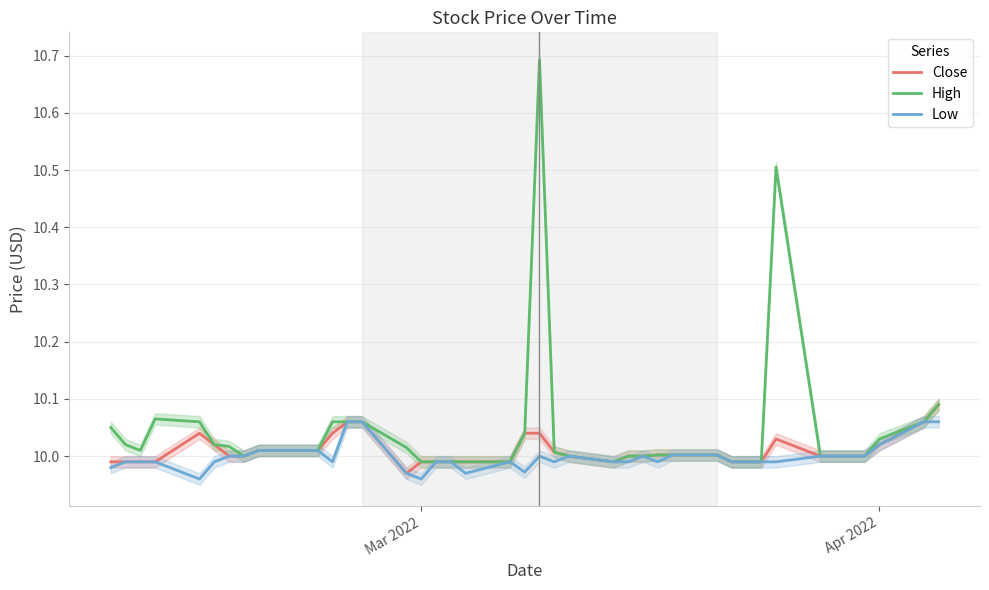

What are all the series names shown in the legend?

Close, High, Low